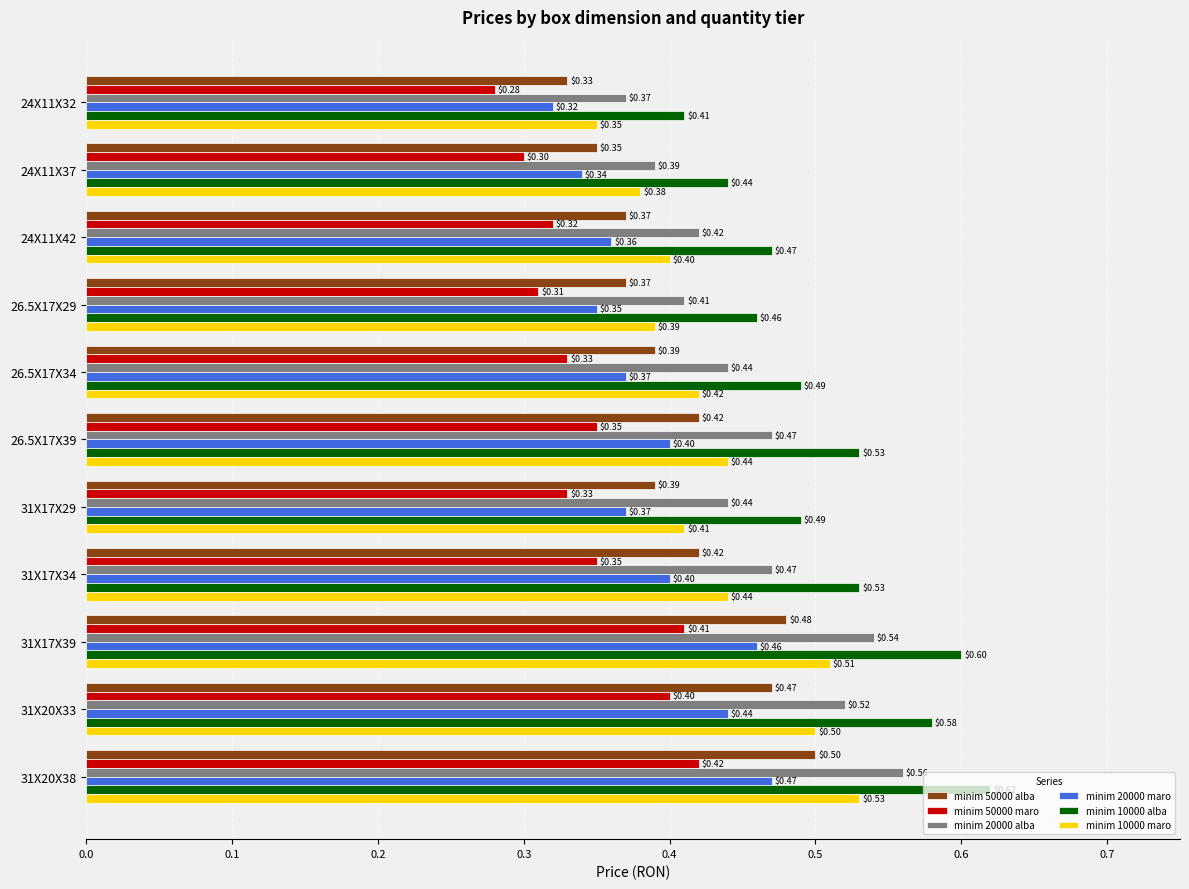

At how many categories does at least one series exceed 0?

11